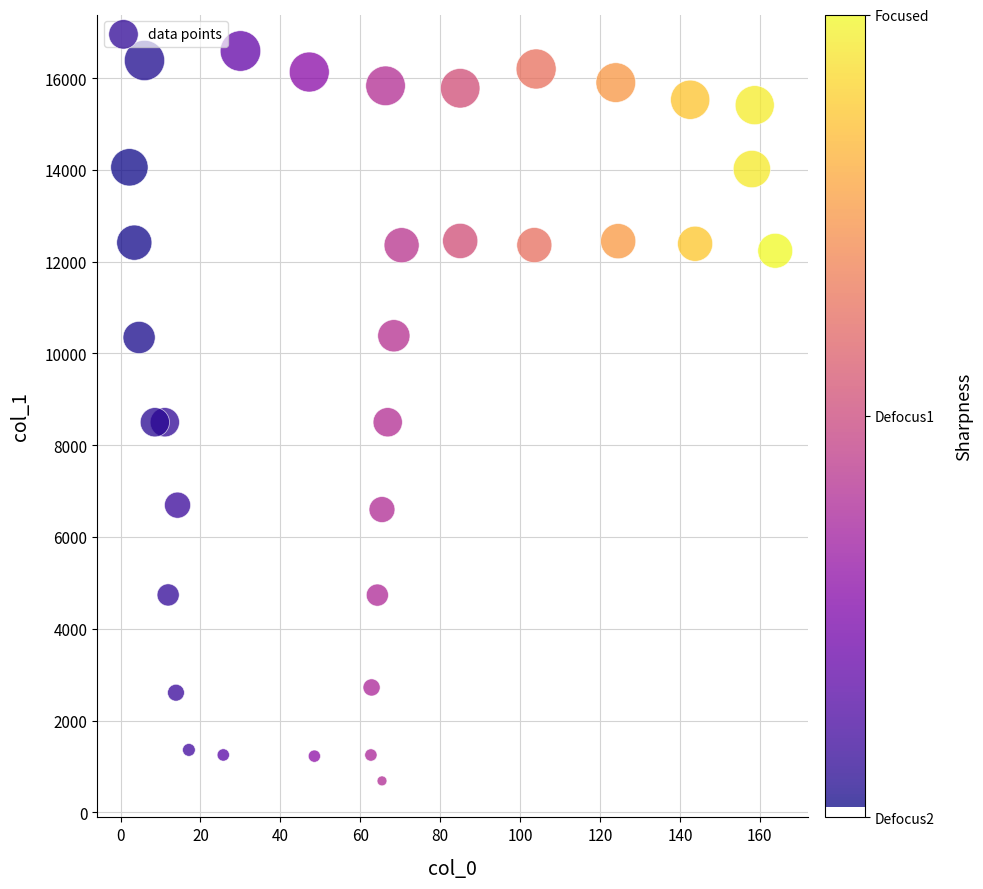

What is the range of X values (max minus min)?

161.6